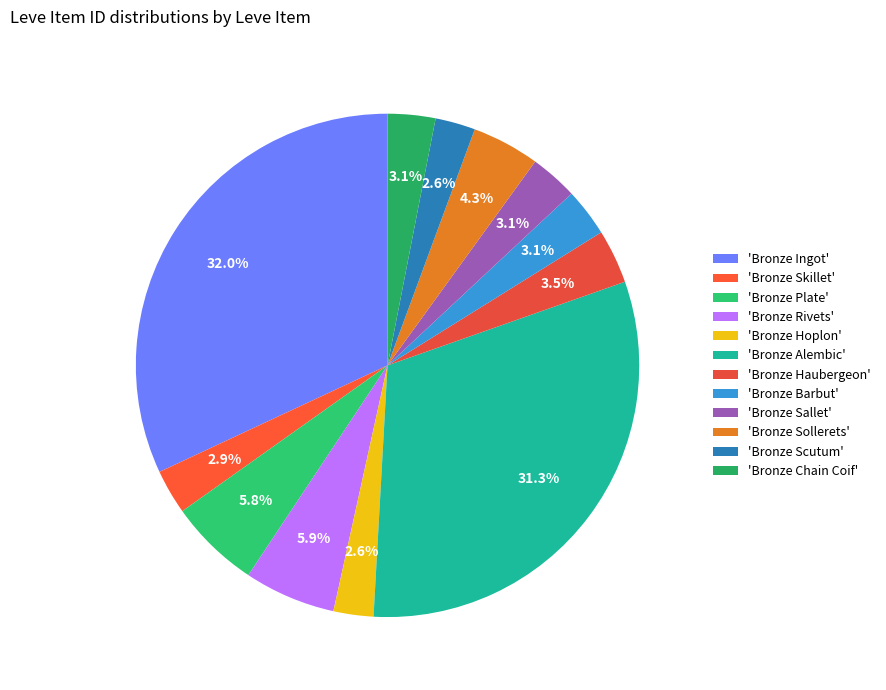

Count the number of slices in the pie.

12